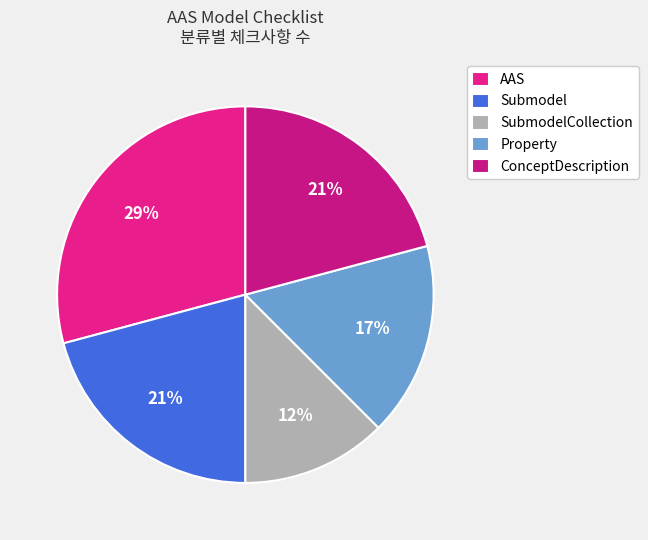

Rank the categories by value from lowest to highest.

SubmodelCollection, Property, Submodel, ConceptDescription, AAS